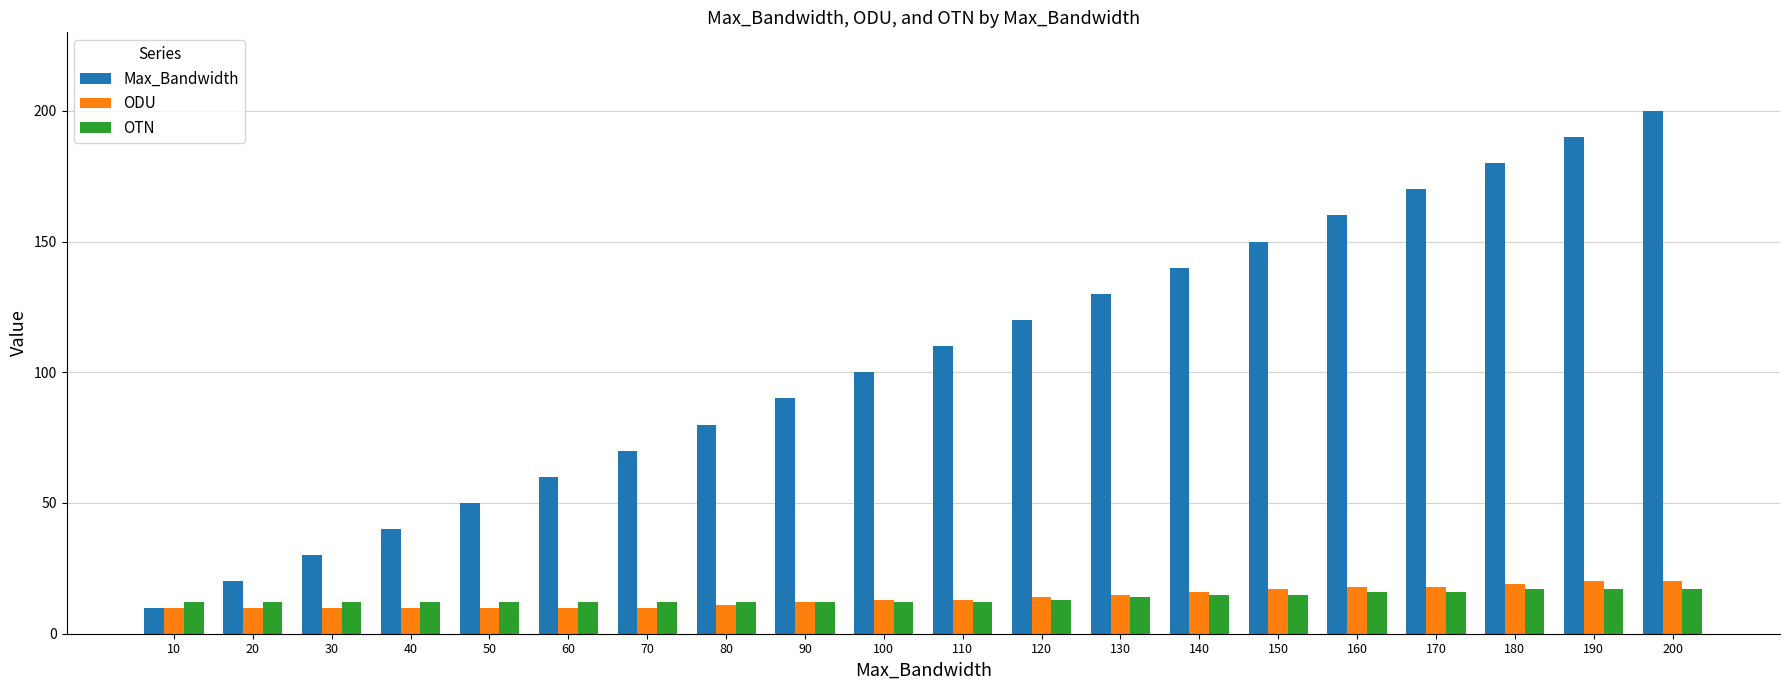

Reading left to right, list all the values displayed in this chart.

Max_Bandwidth: 10	20	30	40	50	60	70	80	90	100	110	120	130	140	150	160	170	180	190	200
ODU: 10	10	10	10	10	10	10	11	12	13	13	14	15	16	17	18	18	19	20	20
OTN: 12	12	12	12	12	12	12	12	12	12	12	13	14	15	15	16	16	17	17	17